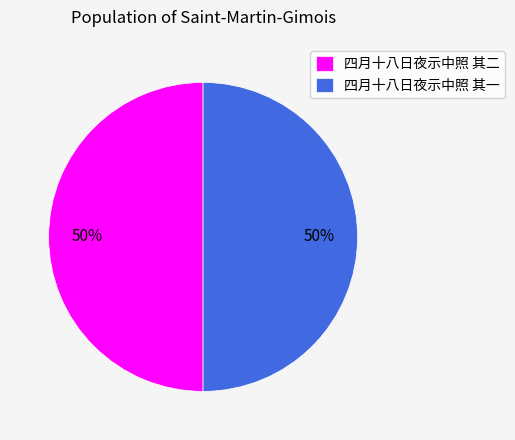

True or false: 四月十八日夜示中照 其二 accounts for 50% of the total.

True